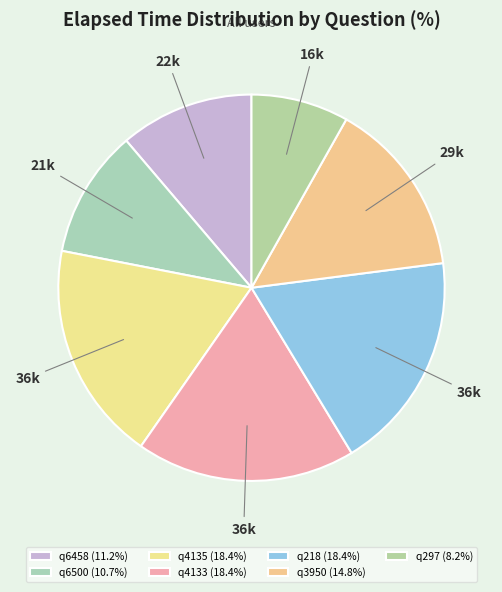

Which category has the smallest portion of the pie?

q297